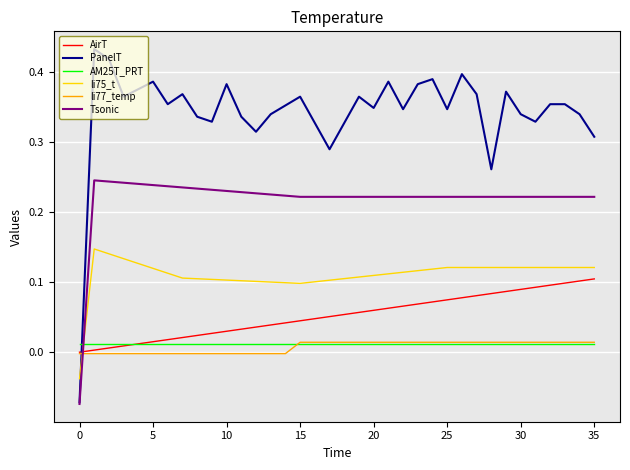

Which series has the largest total across all categories?

PanelT